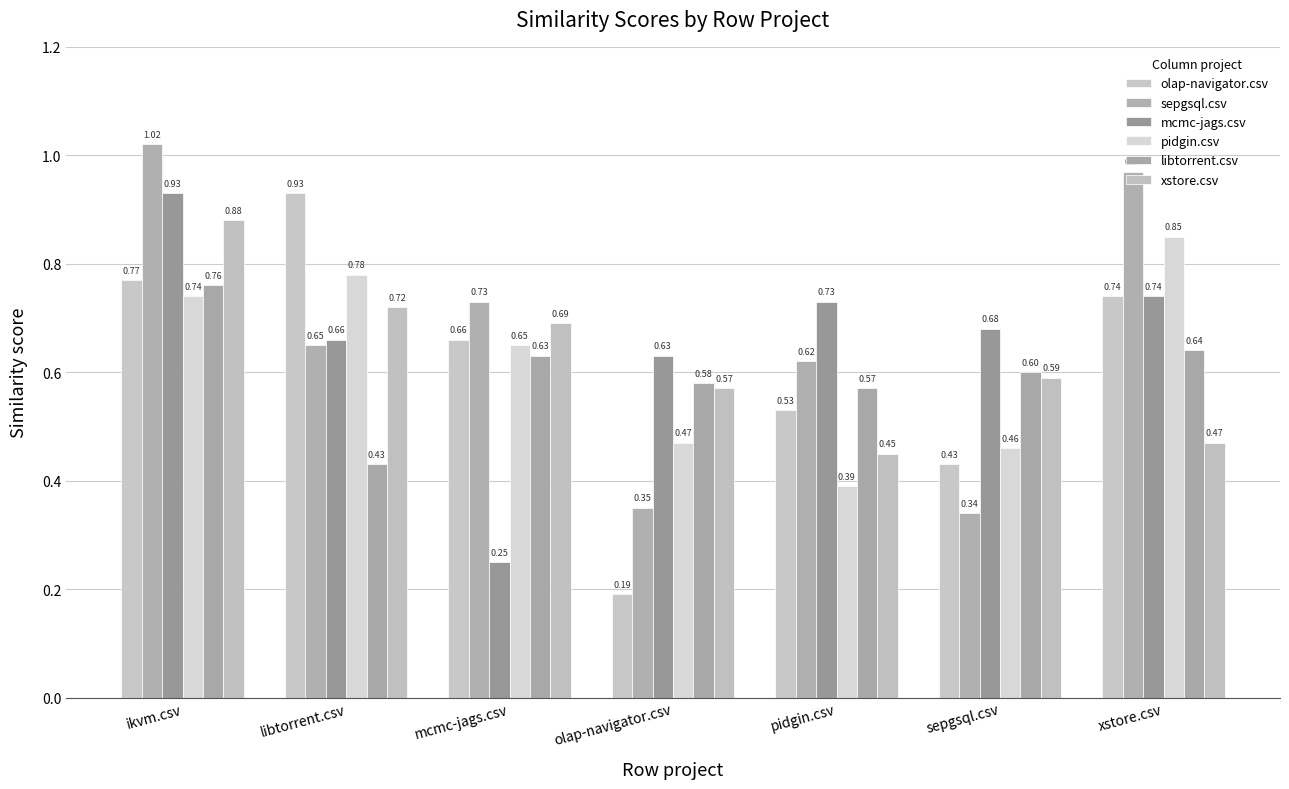

At which category is the sum across all series the highest?

ikvm.csv